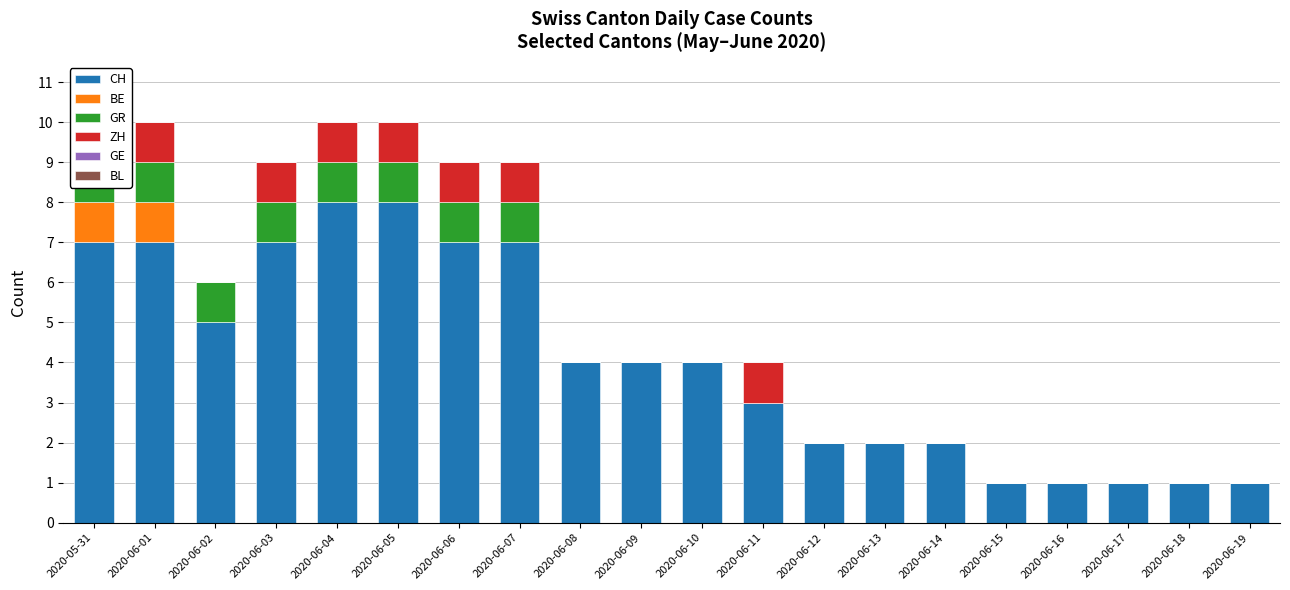

What is the maximum value shown in the chart?

8